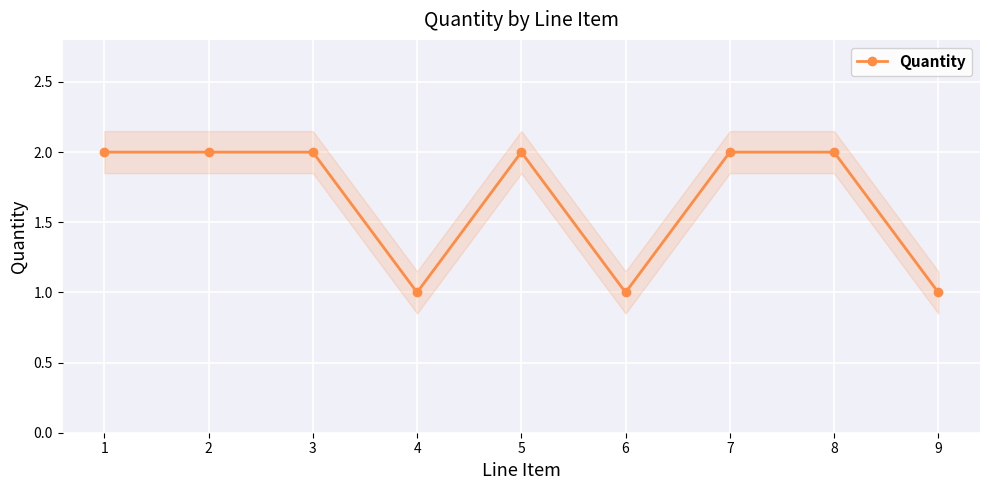

List the labels in order of value, largest first.

1, 2, 3, 5, 7, 8, 4, 6, 9